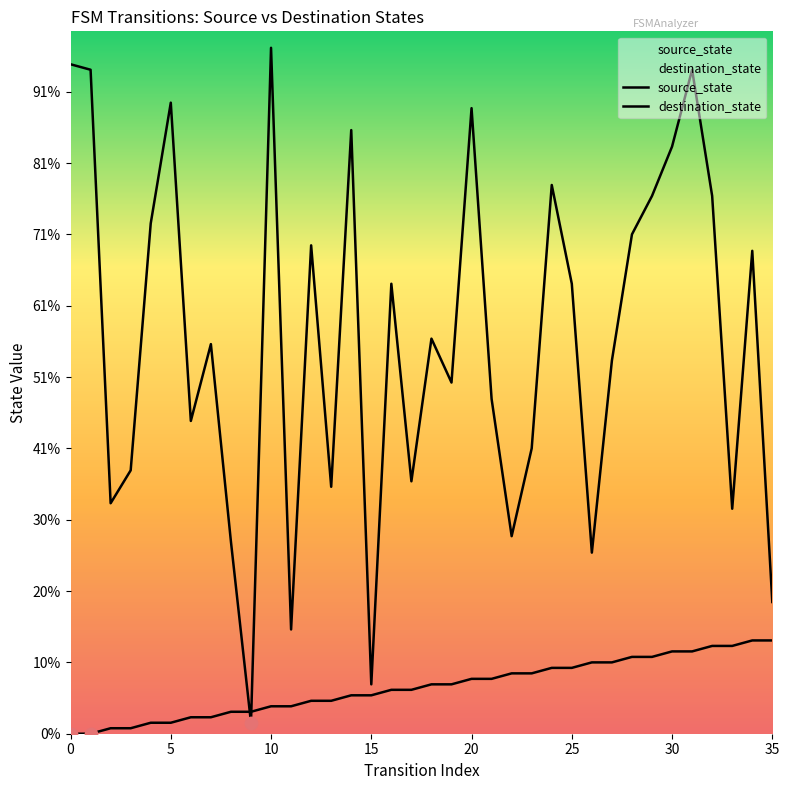

Which series has the widest spread of Y values?

destination_state